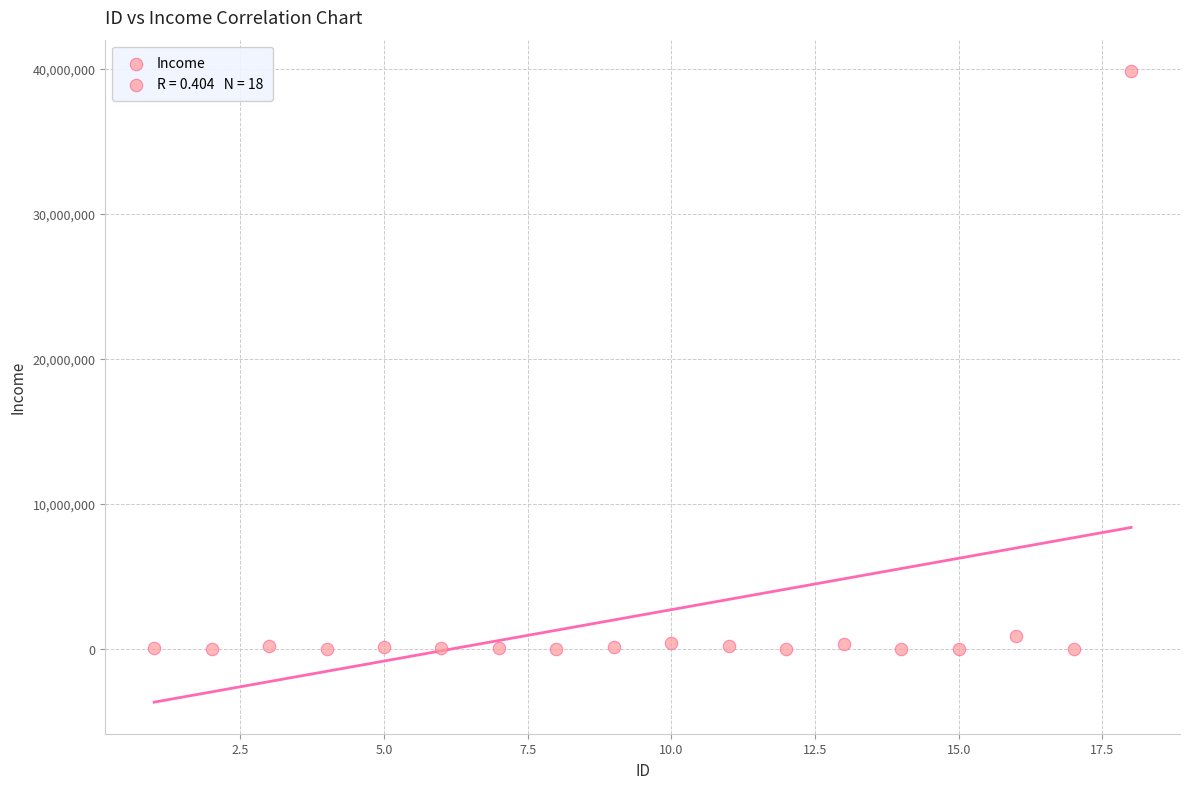

What is the range of X values (max minus min)?

17.0